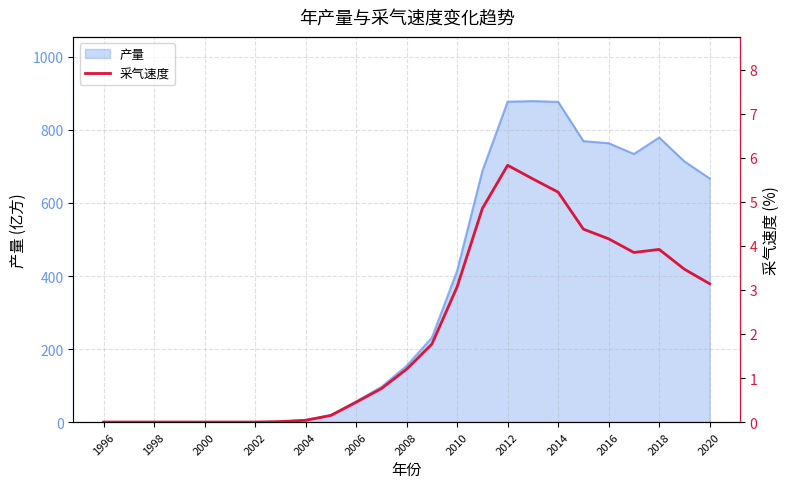

What is the highest value of the 产量 series?

879.0